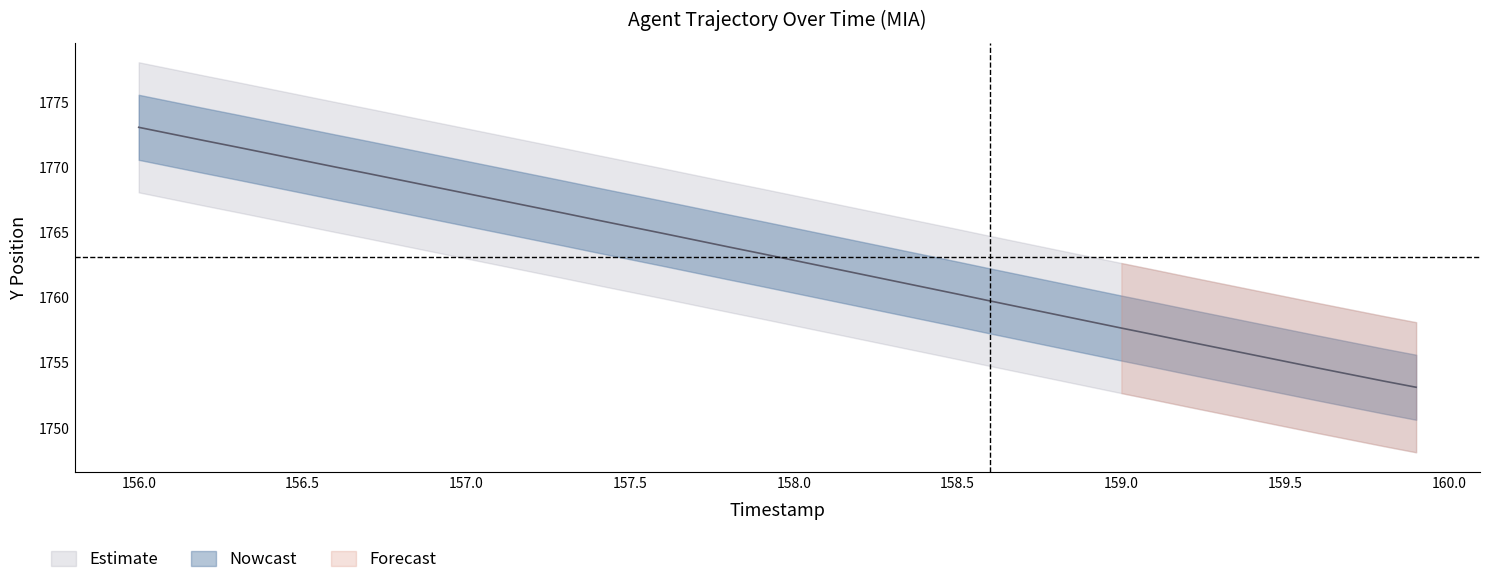

What is the value of the 27th point from the left?

1759.8